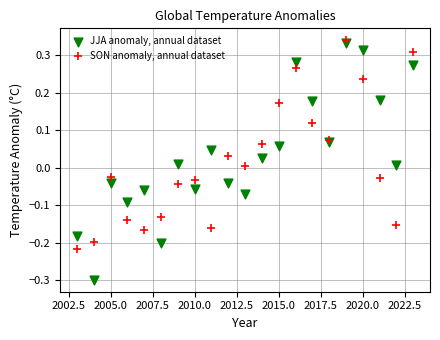

What are all the series names shown in the legend?

JJA anomaly, annual dataset, SON anomaly, annual dataset